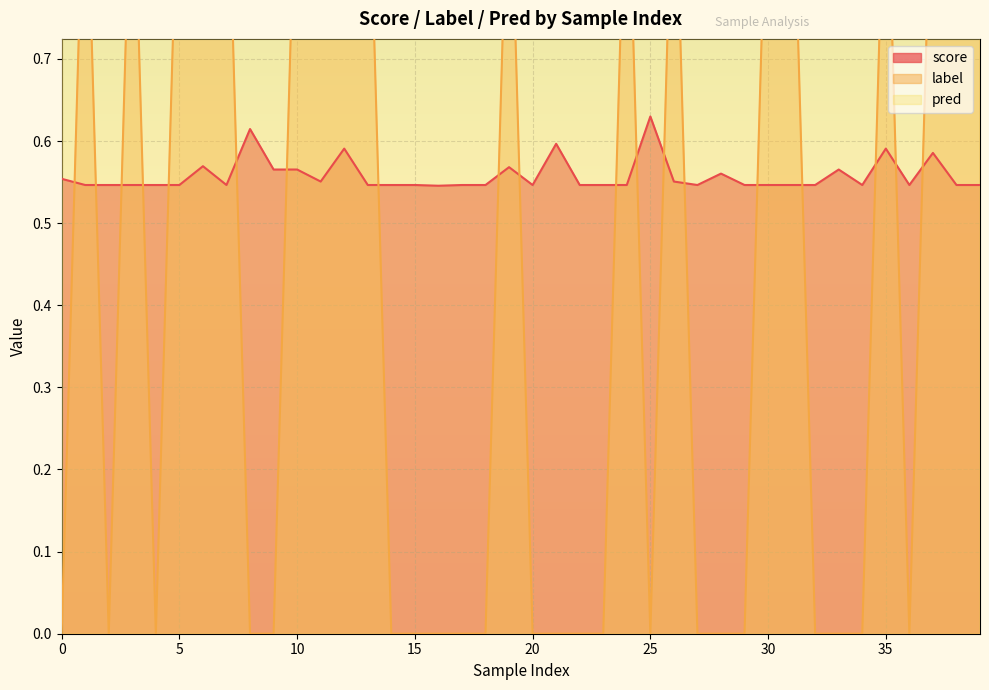

Where is score nearest to the value 0?

16